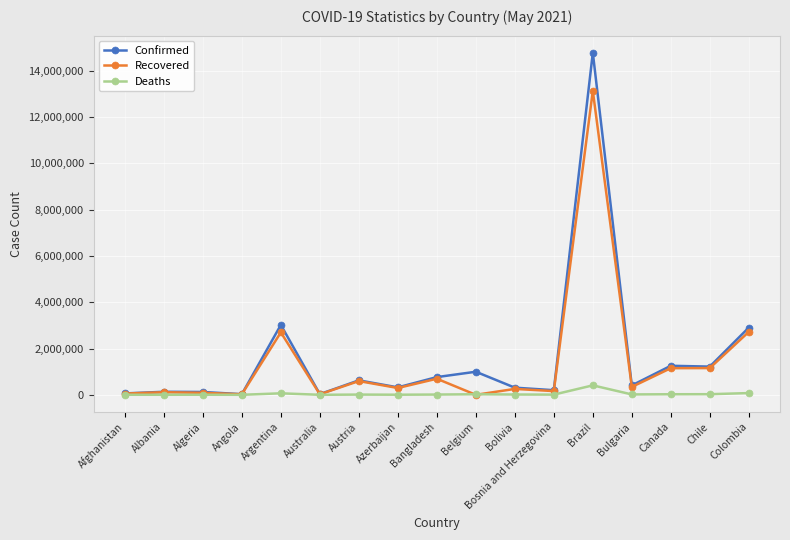

True or false: Deaths has more than 1 points higher than both neighbors.

True